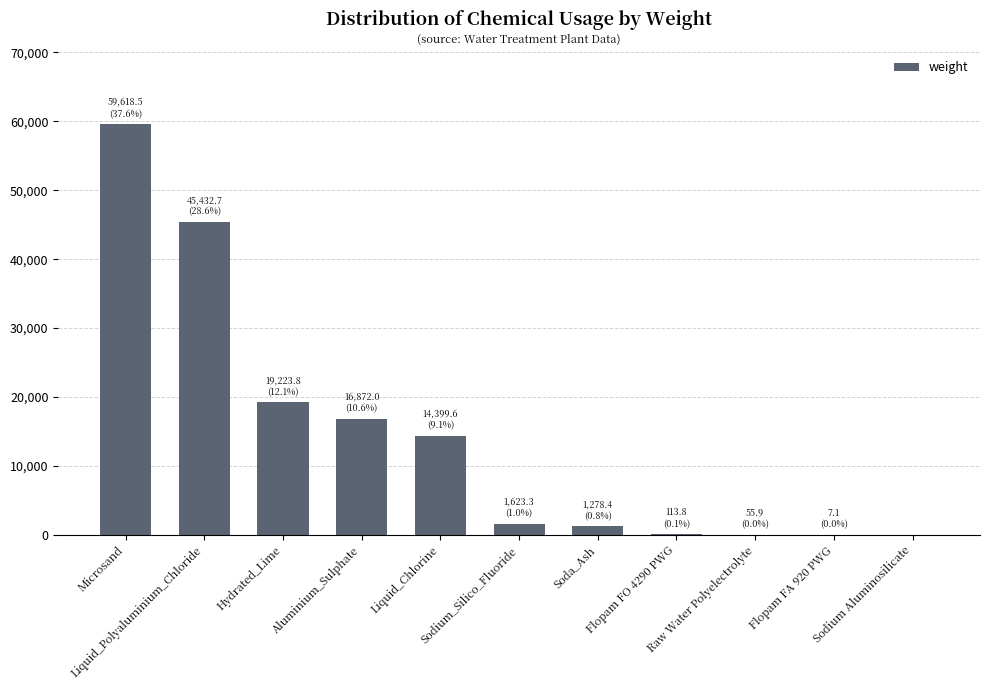

What is the change in value from Liquid_Chlorine to Flopam FA 920 PWG?

-14392.5